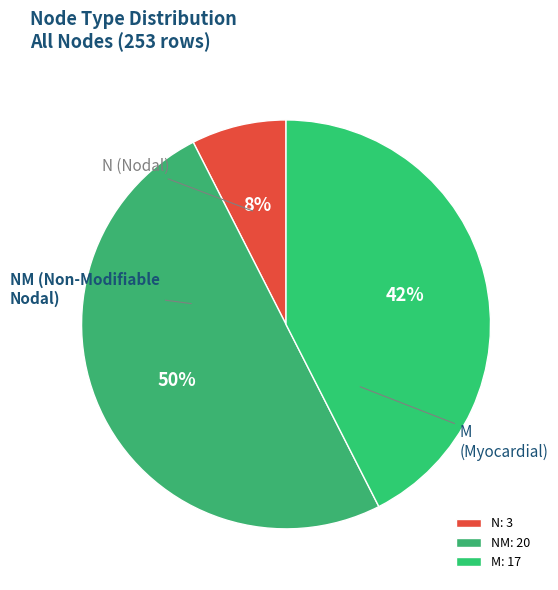

The M slice represents 42% of the pie. True or false?

True